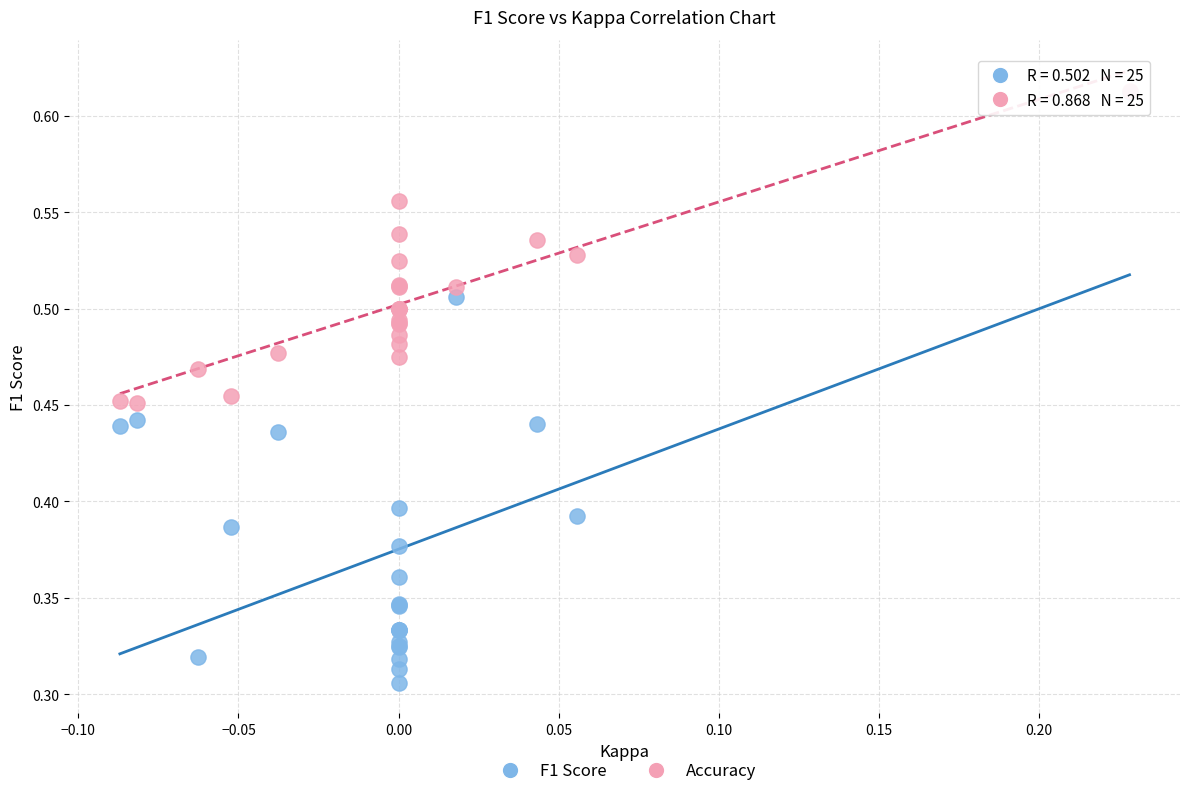

What are all the series names shown in the legend?

F1 Score, Accuracy